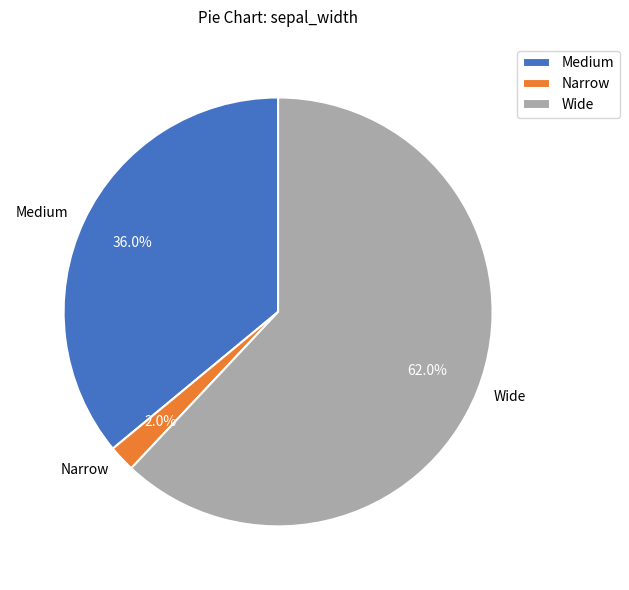

What is the smallest slice in the pie chart?

Narrow